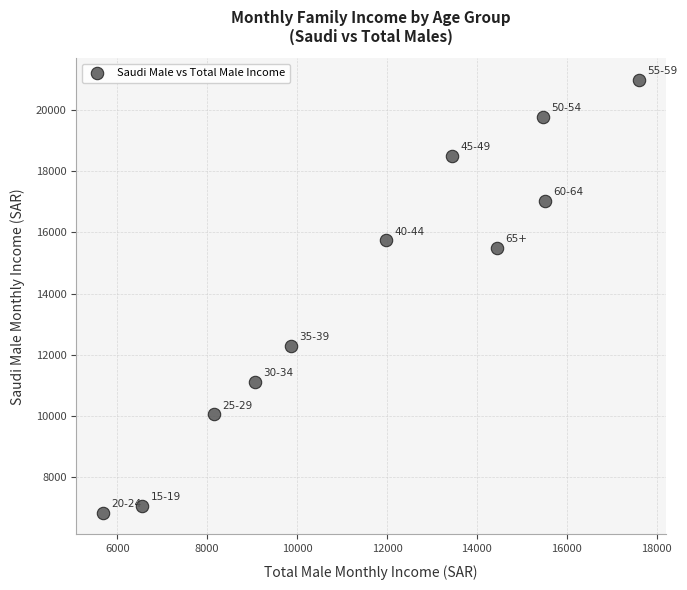

What is the average X value?

11616.0